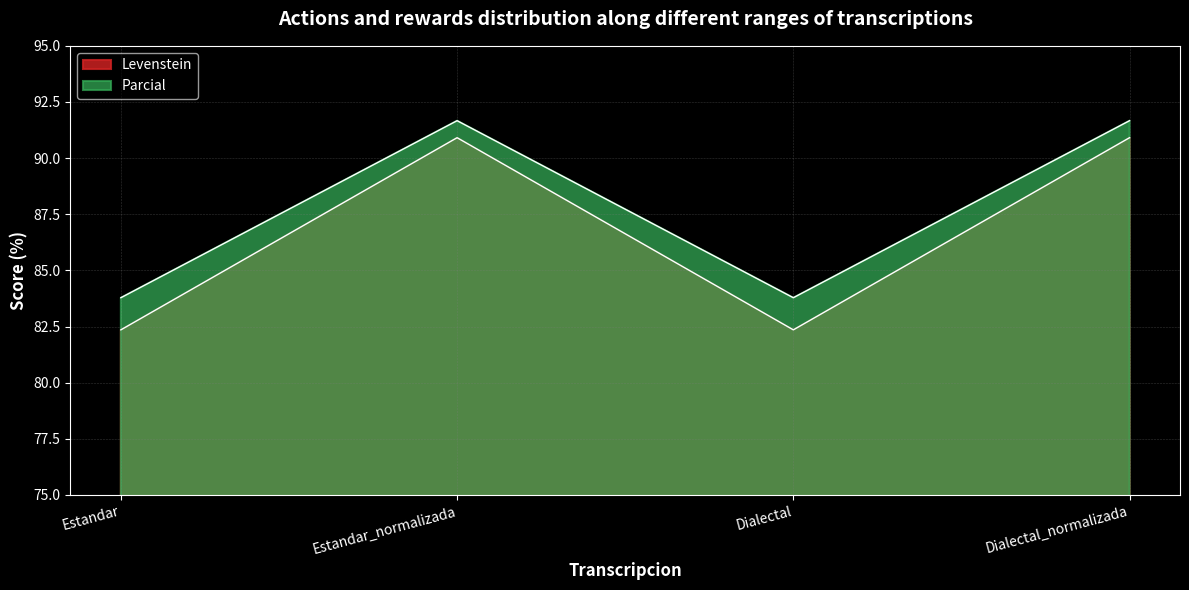

List the labels in order of Parcial value, smallest first.

Estandar, Dialectal, Estandar_normalizada, Dialectal_normalizada